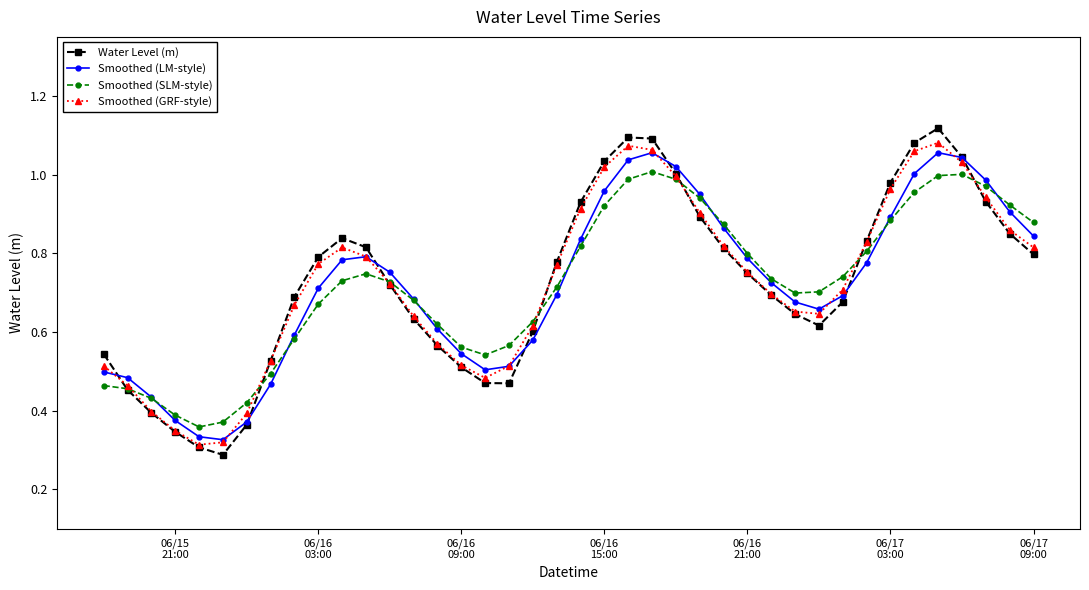

True or false: Smoothed (SLM-style) has more than 2 points higher than both neighbors.

True